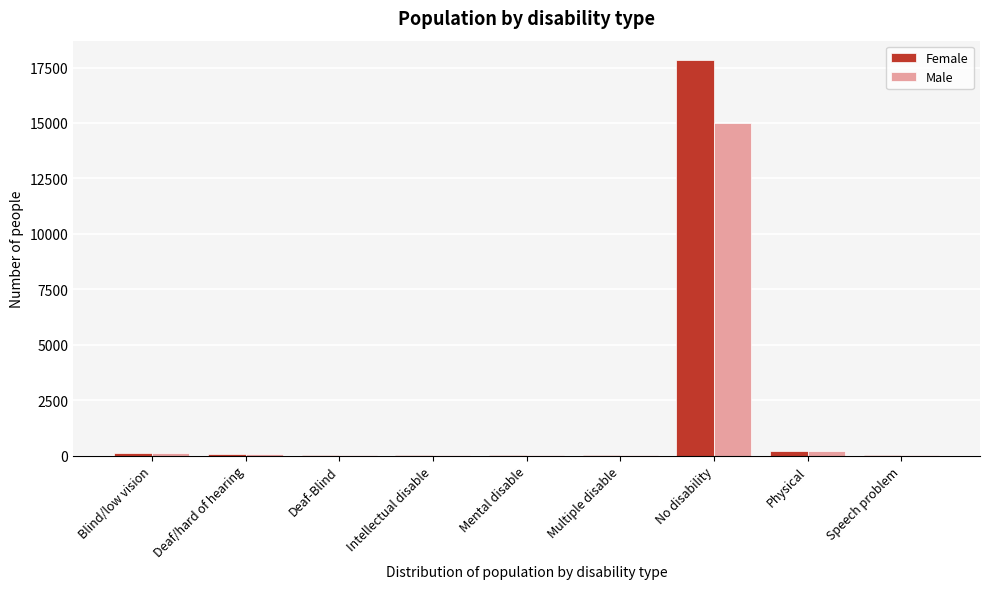

Which category has the highest value in the Male series?

No disability